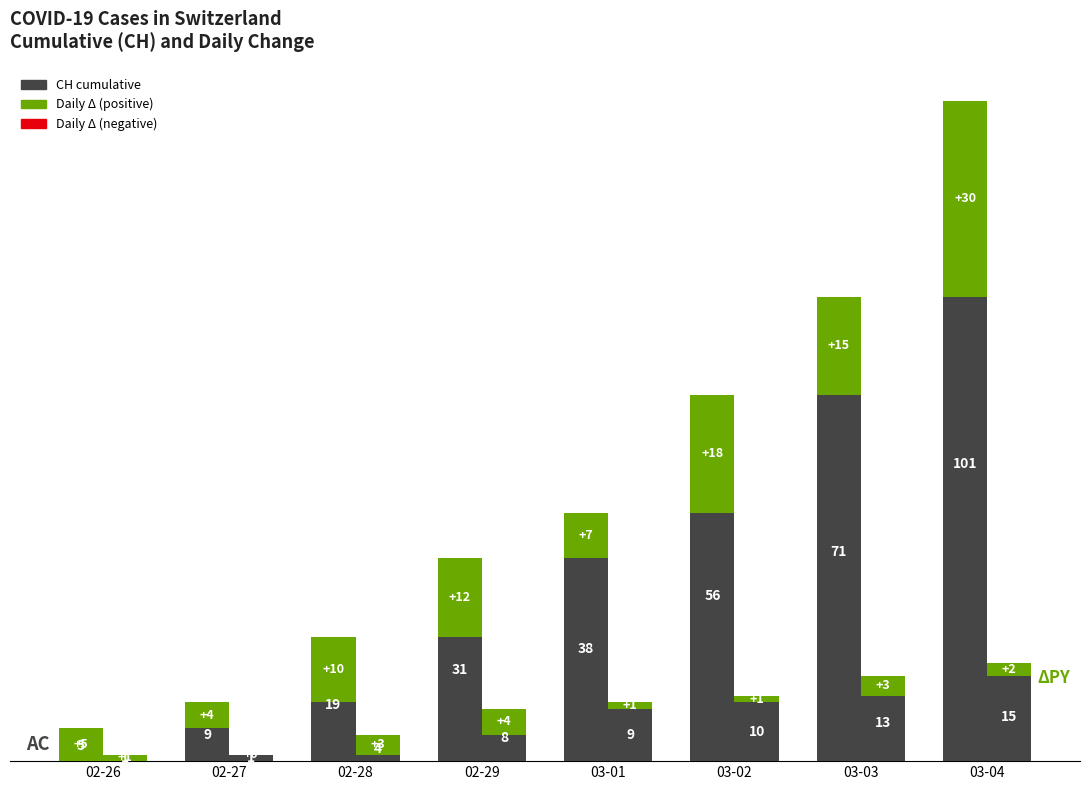

At which category is the sum across all series the highest?

03-04